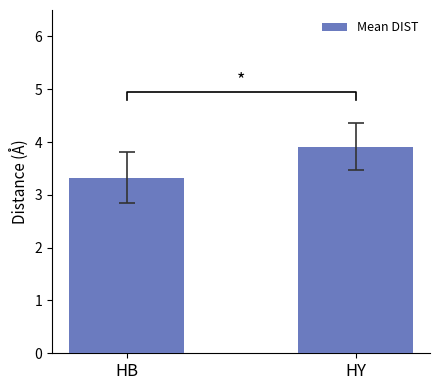

Rank the categories by value from lowest to highest.

HB, HY